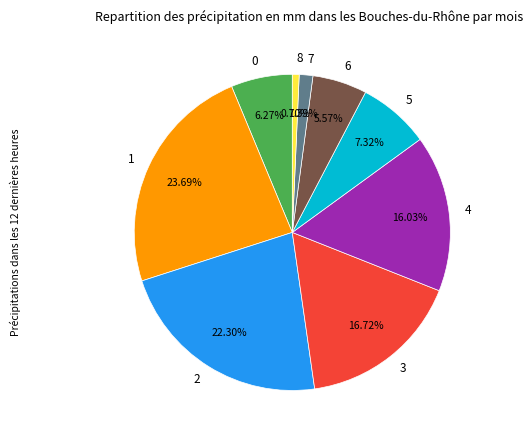

Approximately how many times larger is the value at 6 compared to 1?

0.2